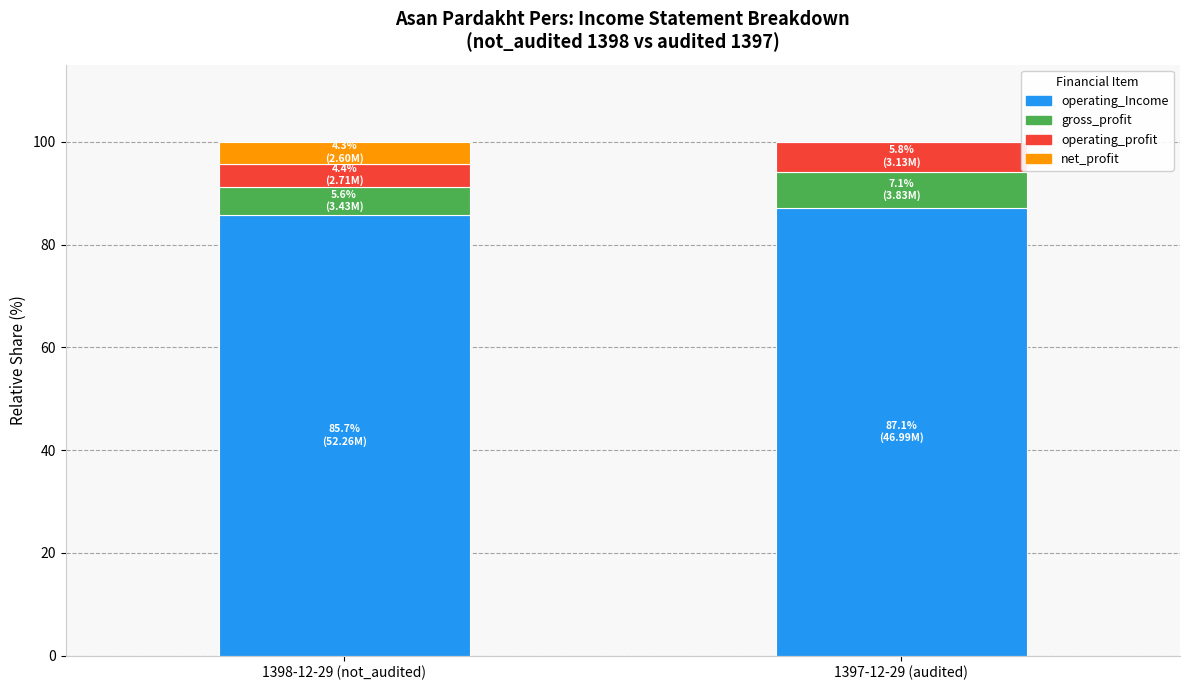

Reading left to right, list the values for the operating_Income series.

1398-12-29 (not_audited)=85.7	1397-12-29 (audited)=87.1